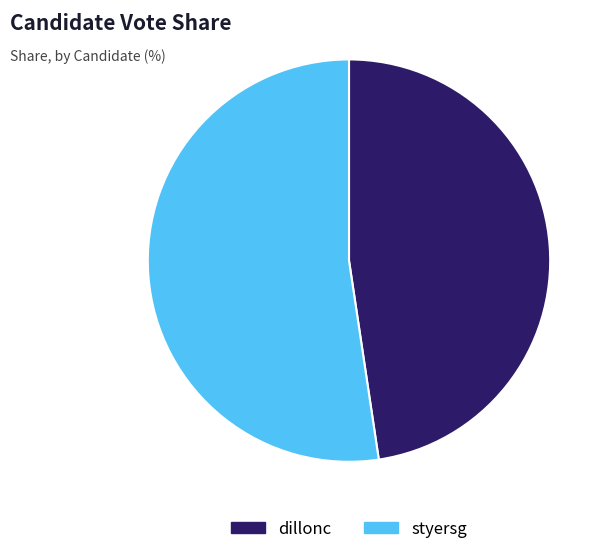

Rank the categories by value from highest to lowest.

styersg, dillonc